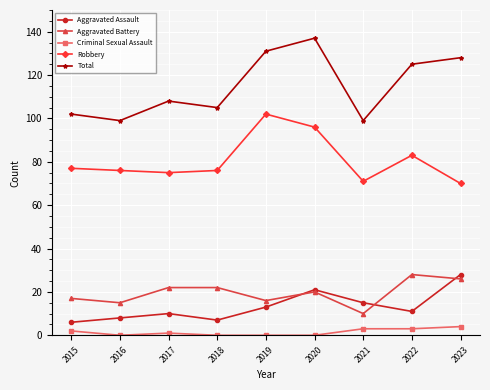

What is the average value of the Total series?

115